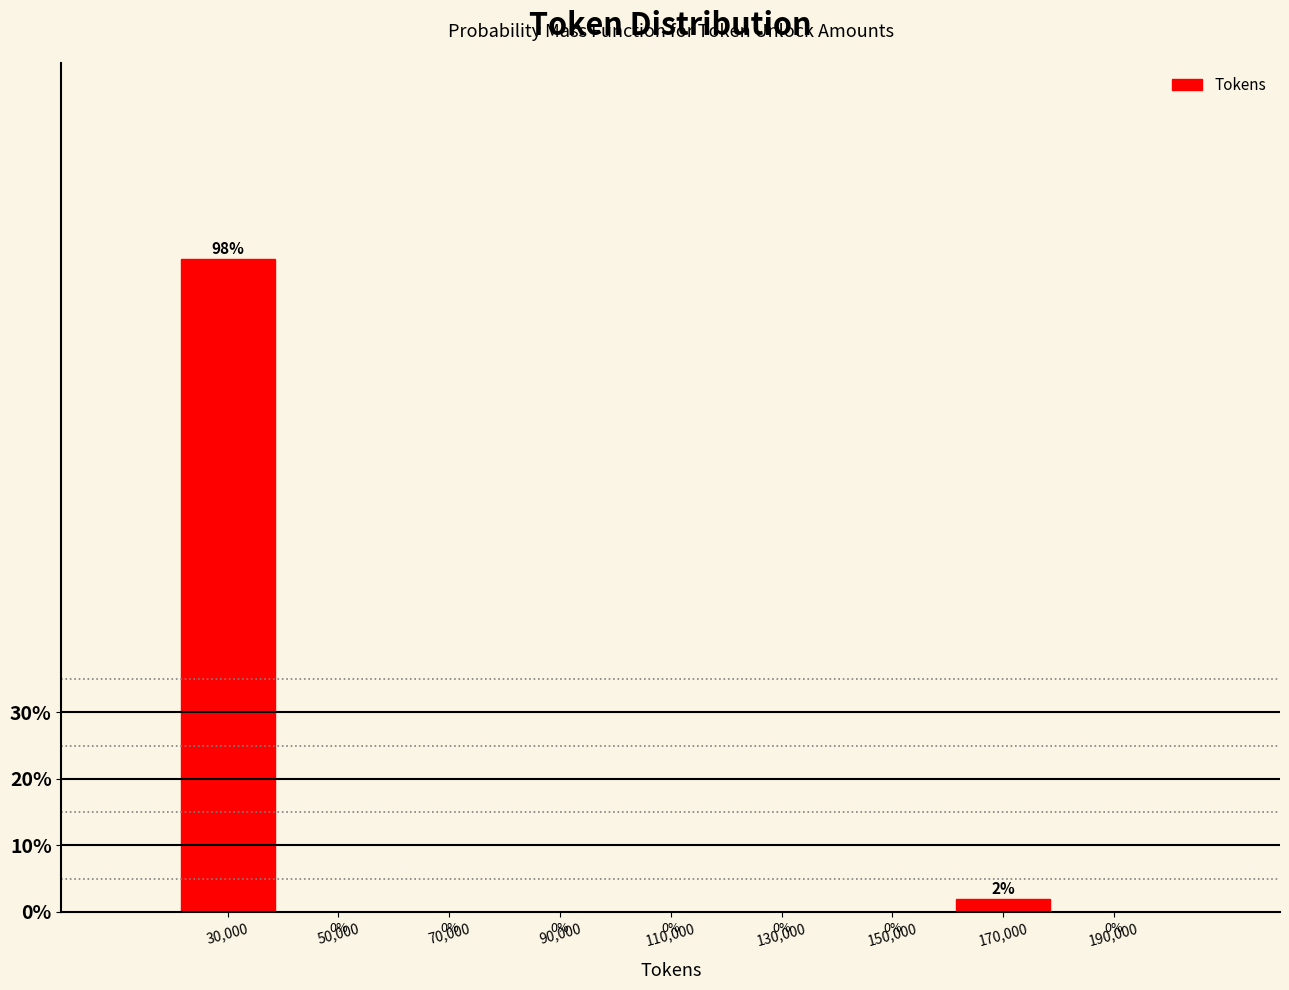

What is the maximum value shown in the chart?

98.1